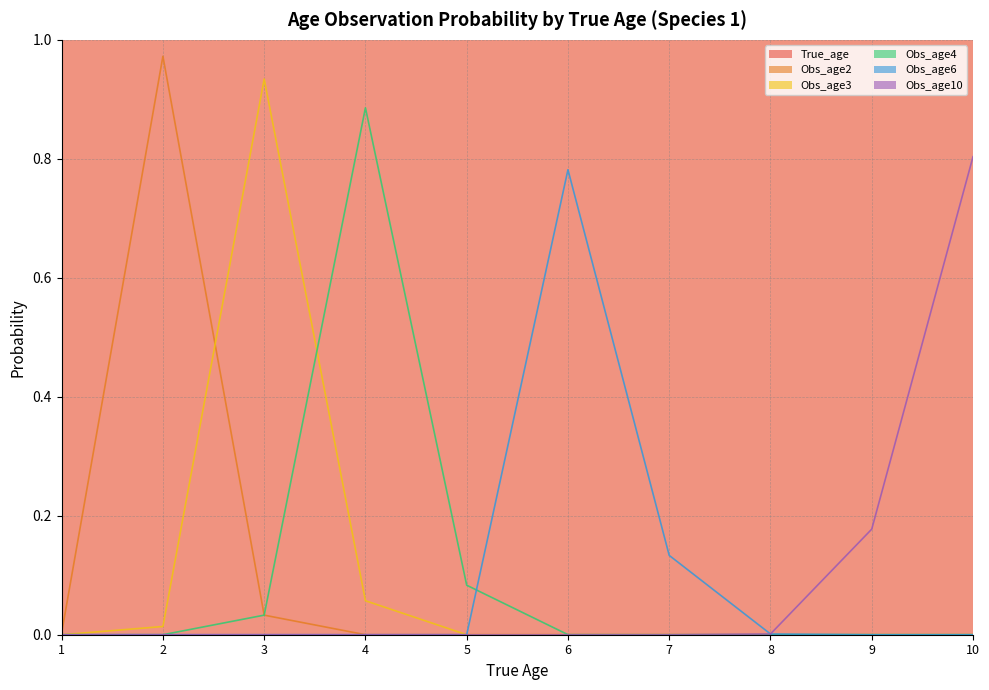

Count the number of categories in the chart.

10